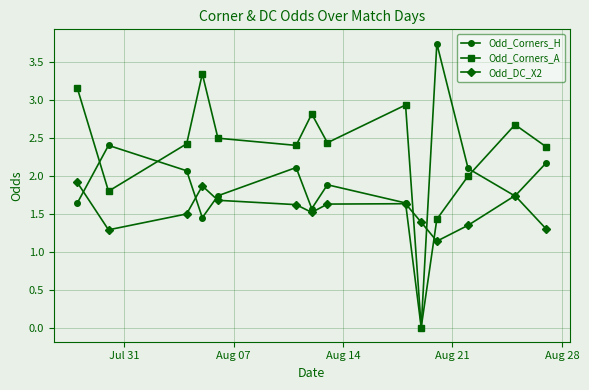

What is the value of the Odd_Corners_H point at the 8th from the left?

1.9